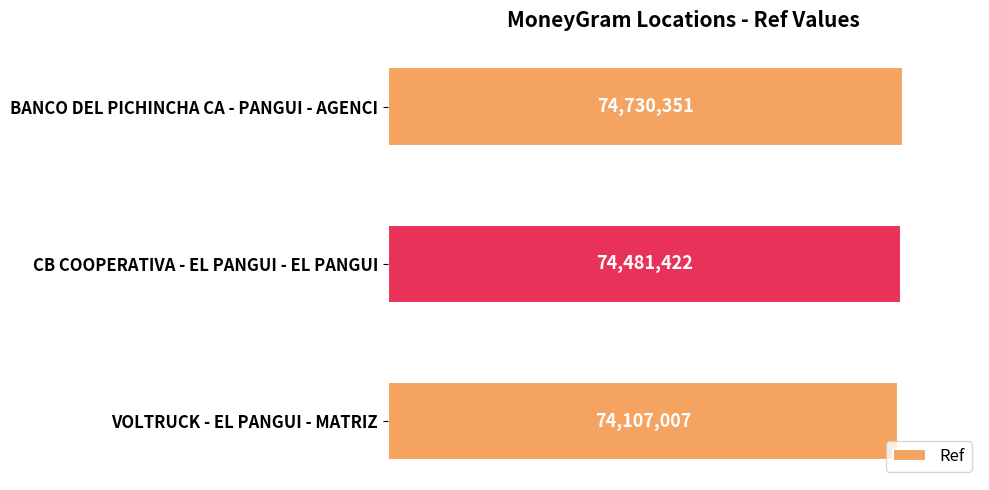

List the labels in order of value, largest first.

BANCO DEL PICHINCHA CA - PANGUI - AGENCI, CB COOPERATIVA - EL PANGUI - EL PANGUI, VOLTRUCK - EL PANGUI - MATRIZ